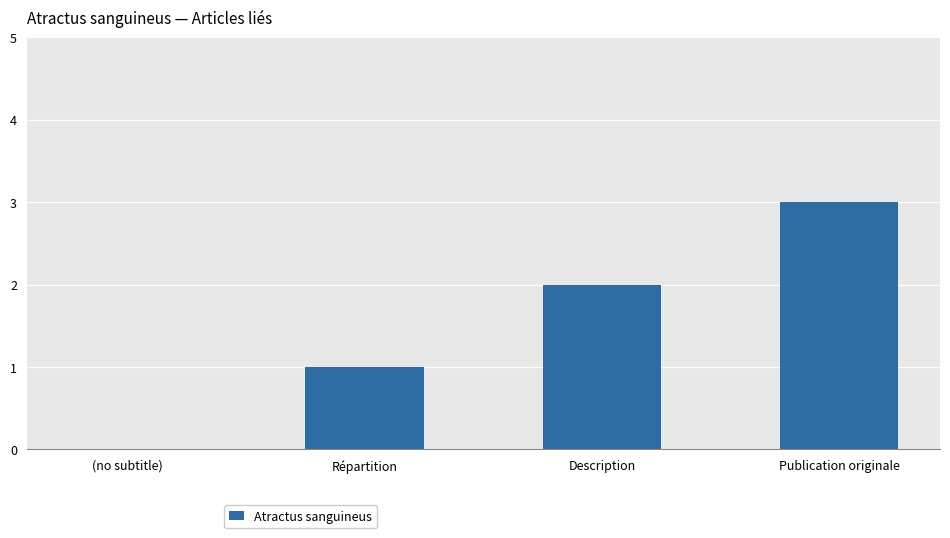

The chart shows a value of 0 at (no subtitle). True or false?

True